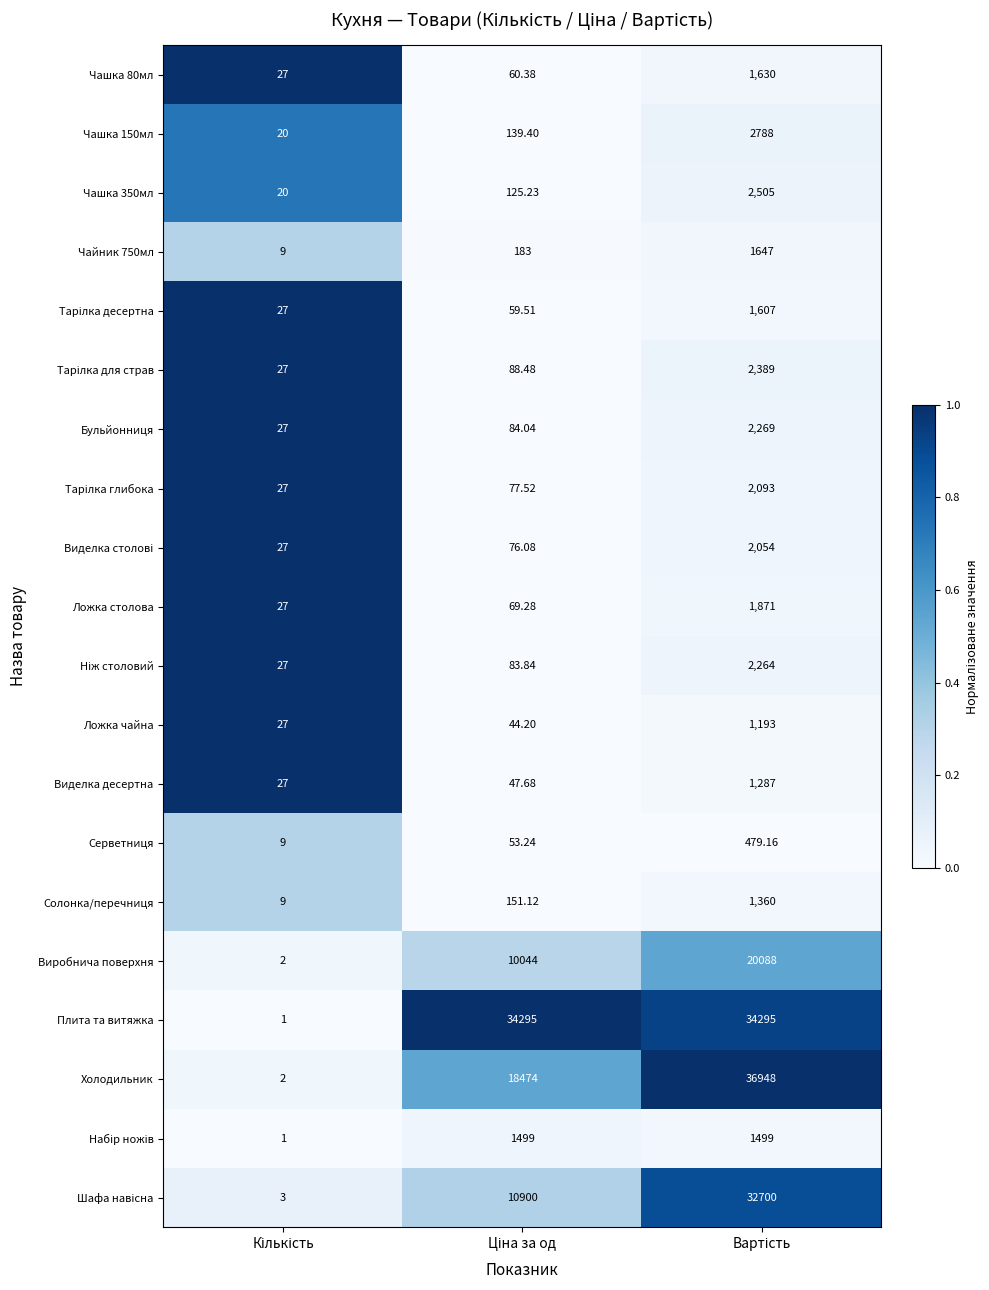

Which series has the largest range (max minus min)?

Холодильник